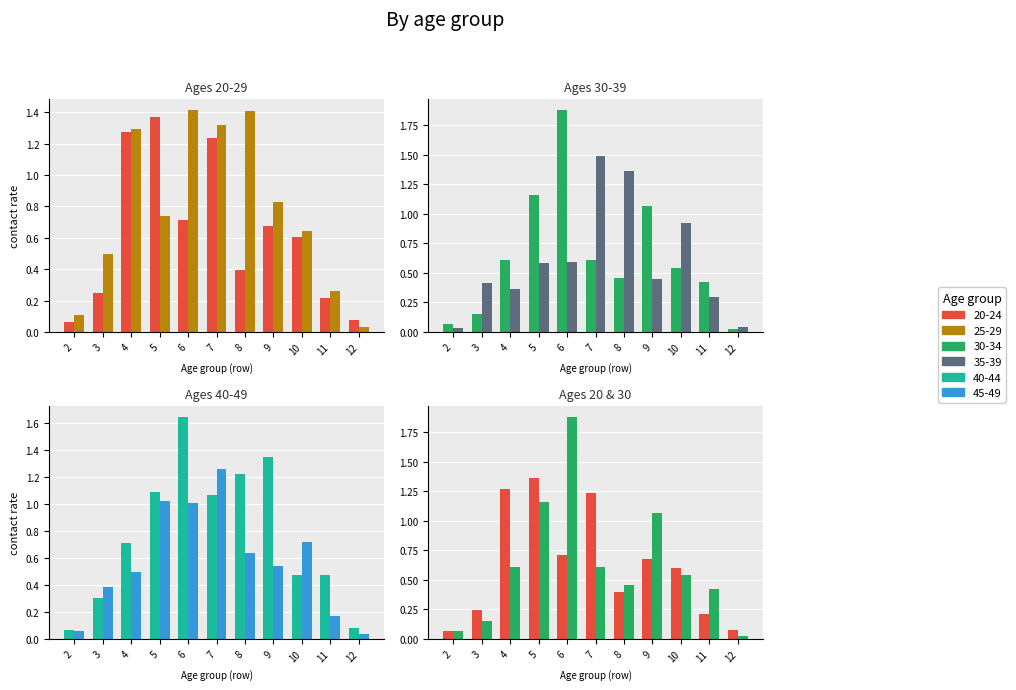

Rank the series at 5 from lowest to highest value.

35_39, 25_29, 45_49, 40_44, 30_34, 20_24